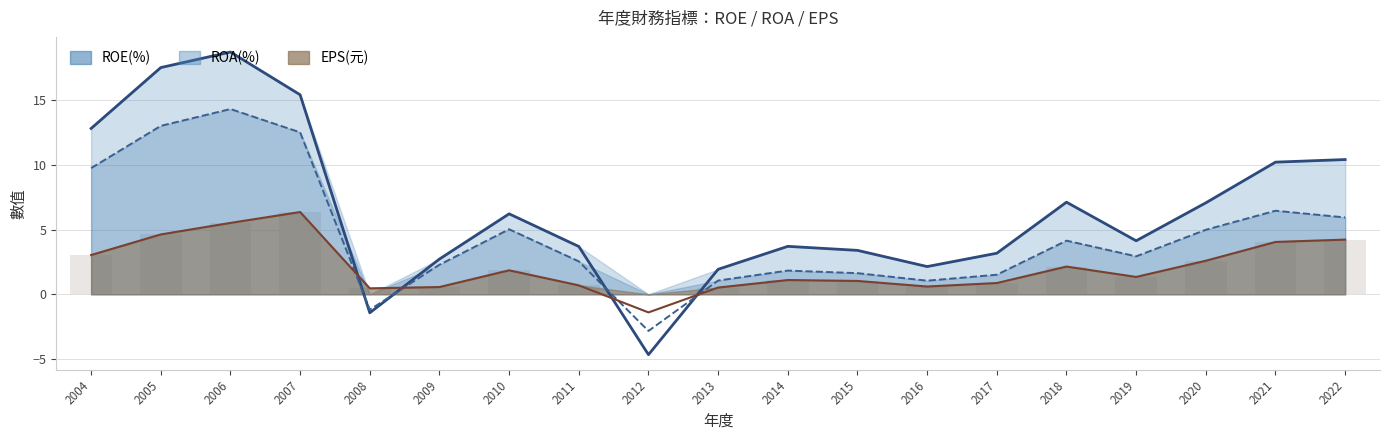

Which series has the largest range (max minus min)?

ROE(%)